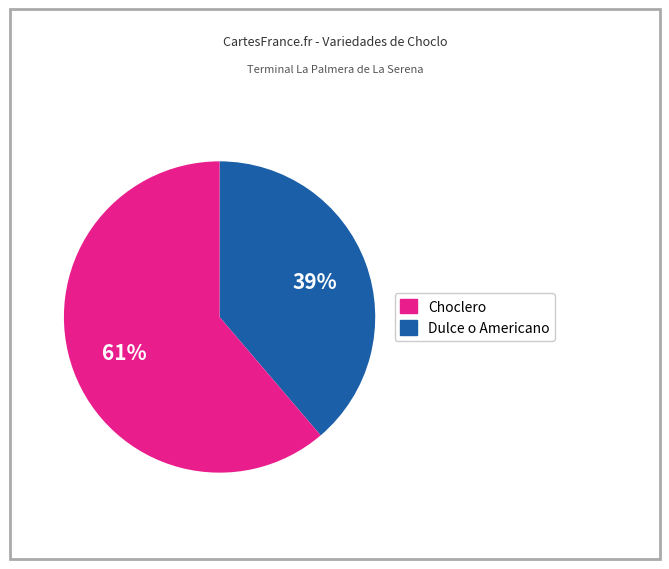

Is there any slice that represents more than half of the pie?

Yes